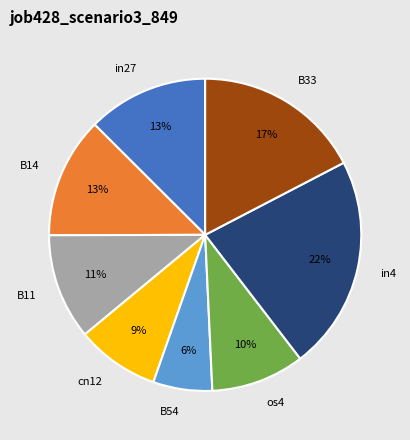

How many segments does this pie chart have?

8